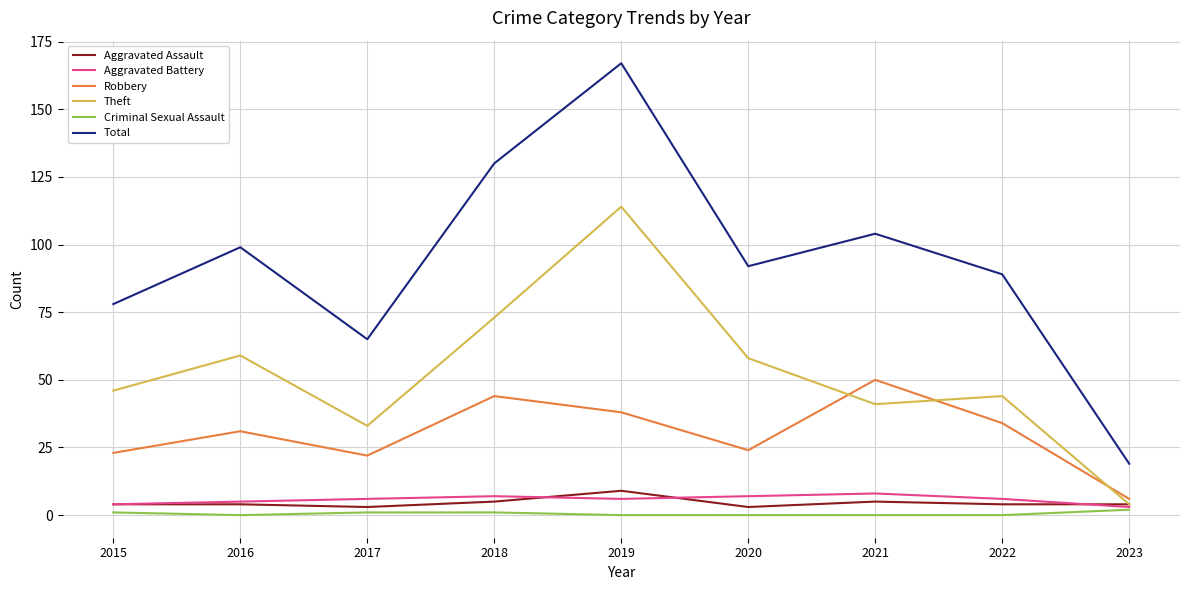

True or false: Aggravated Battery and Robbery cross at least once.

False